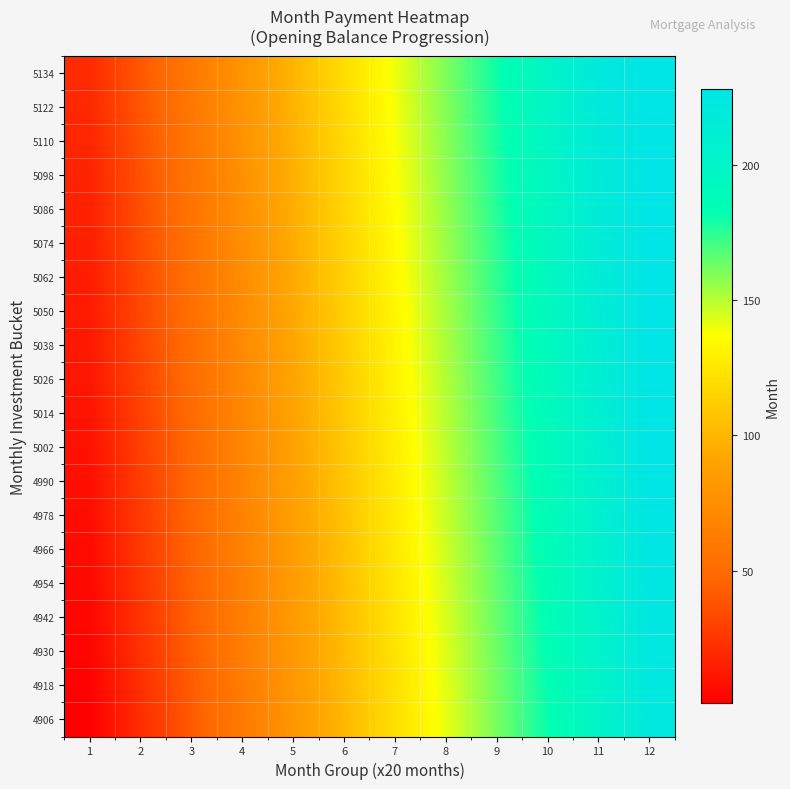

How many categories are shown in the chart?

12